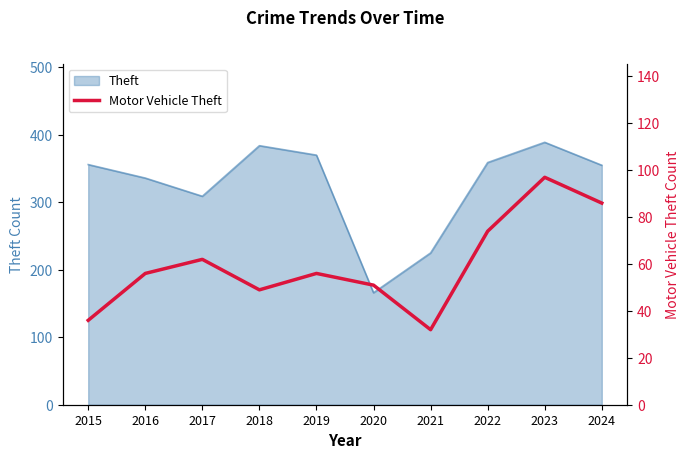

At which category does the chart reach its peak across all series?

2023